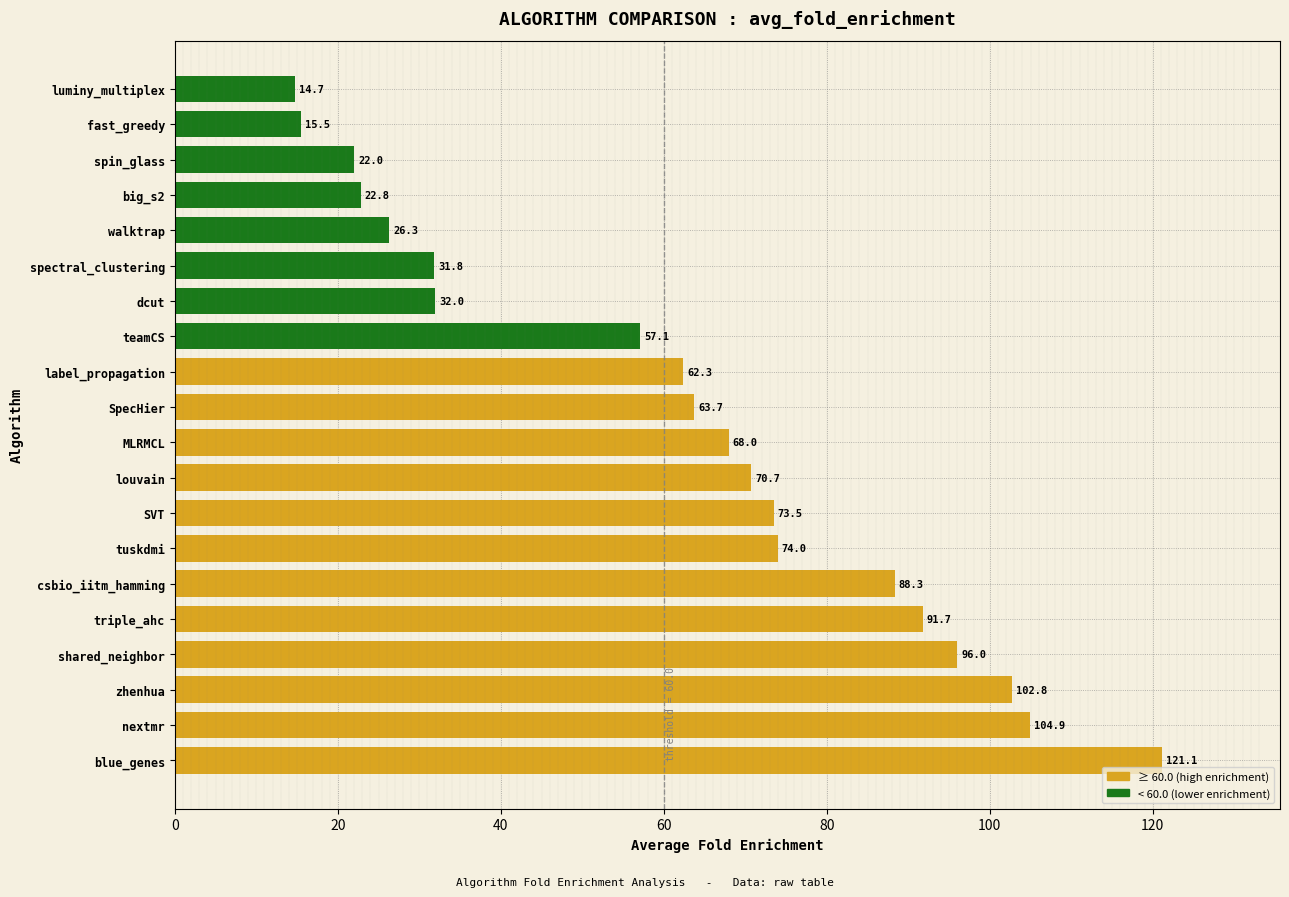

Rank the categories by value from lowest to highest.

luminy_multiplex, fast_greedy, spin_glass, big_s2, walktrap, spectral_clustering, dcut, teamCS, label_propagation, SpecHier, MLRMCL, louvain, SVT, tuskdmi, csbio_iitm_hamming, triple_ahc, shared_neighbor, zhenhua, nextmr, blue_genes